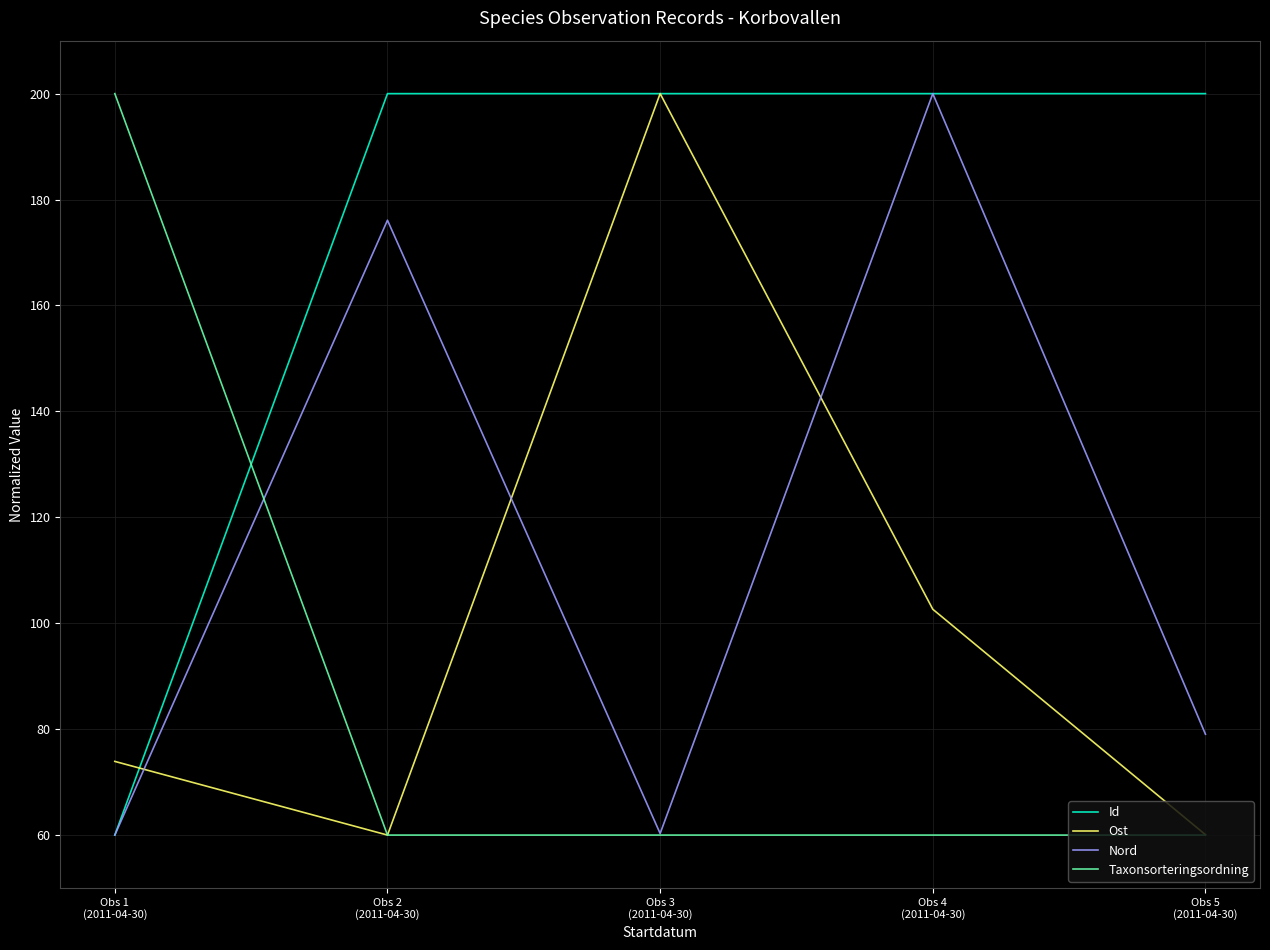

The value of Ost at Obs 4
(2011-04-30) is 102.6. True or false?

True